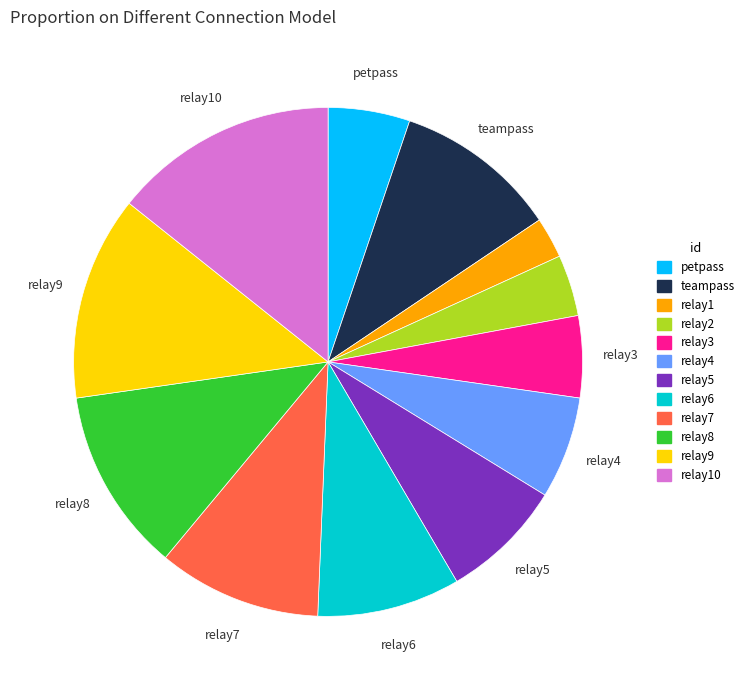

Do relay7 and relay9 together represent more than half of the pie?

No